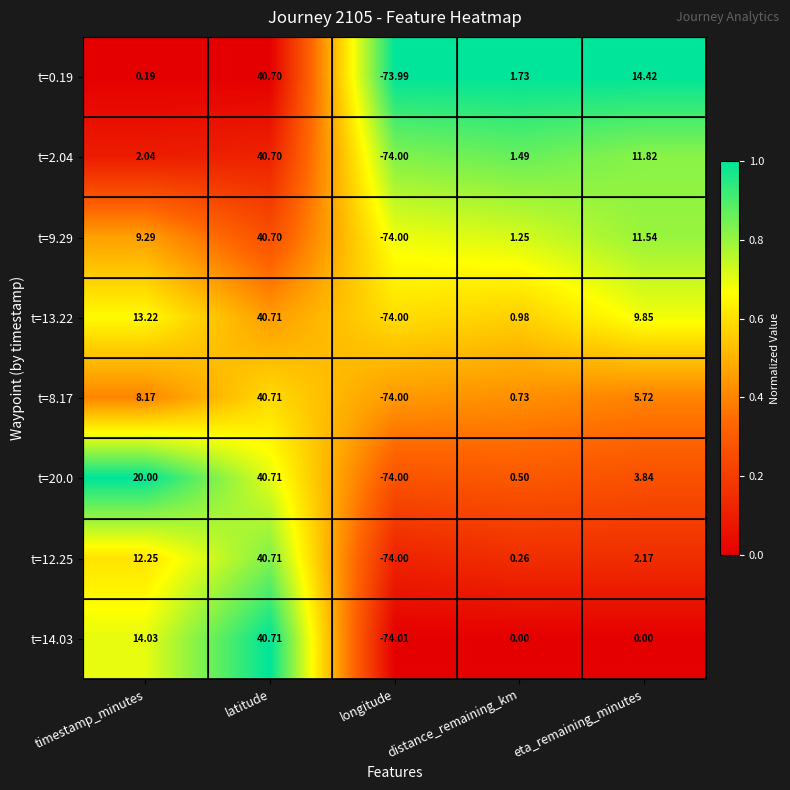

Which series has the largest total across all categories?

t=20.0